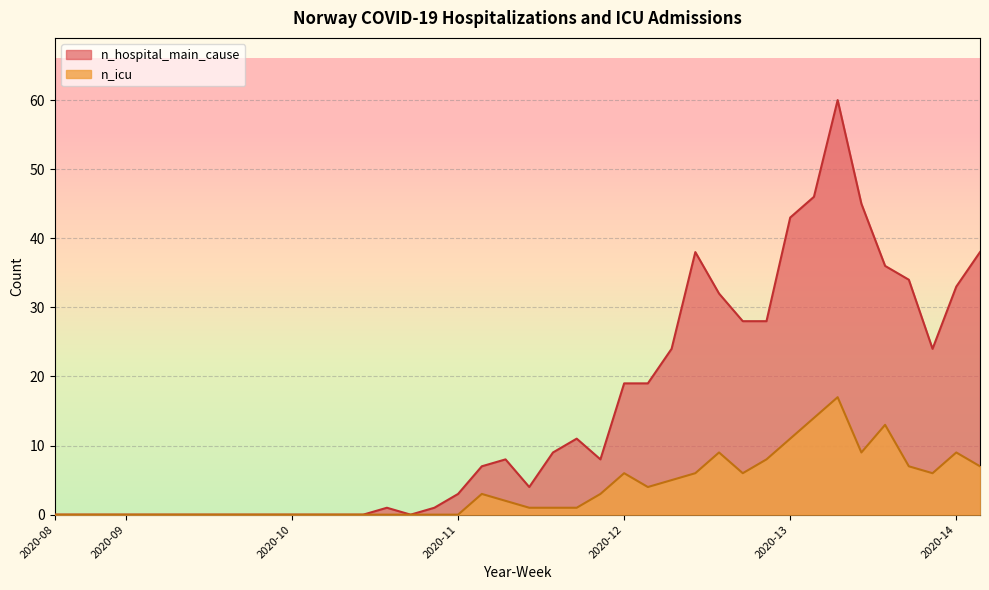

Reading left to right, what are all the values shown in this chart?

n_hospital_main_cause: 0	0	0	0	0	0	0	0	0	0	0	0	0	0	1	0	1	3	7	8	4	9	11	8	19	19	24	38	32	28	28	43	46	60	45	36	34	24	33	38
n_icu: 0	0	0	0	0	0	0	0	0	0	0	0	0	0	0	0	0	0	3	2	1	1	1	3	6	4	5	6	9	6	8	11	14	17	9	13	7	6	9	7